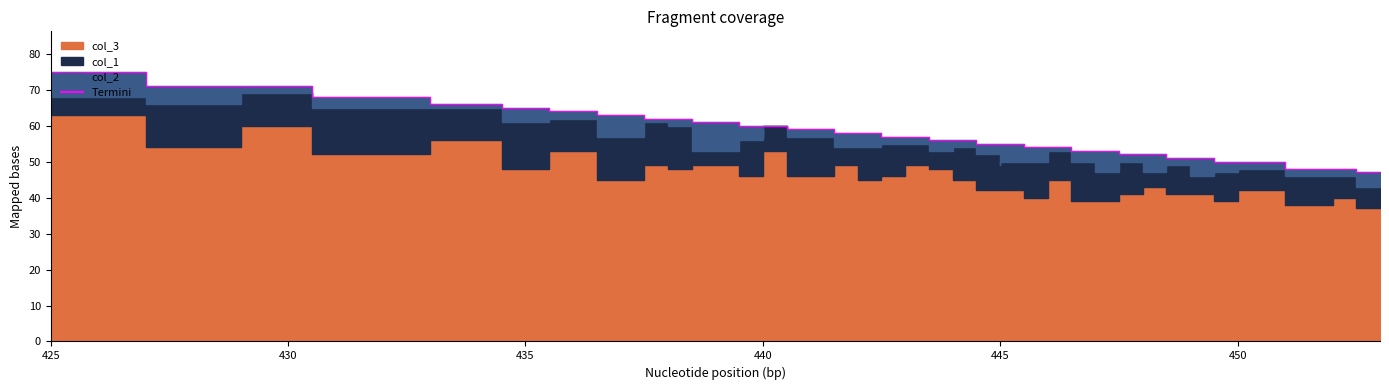

True or false: there are more than 1 points higher than both neighbors.

False